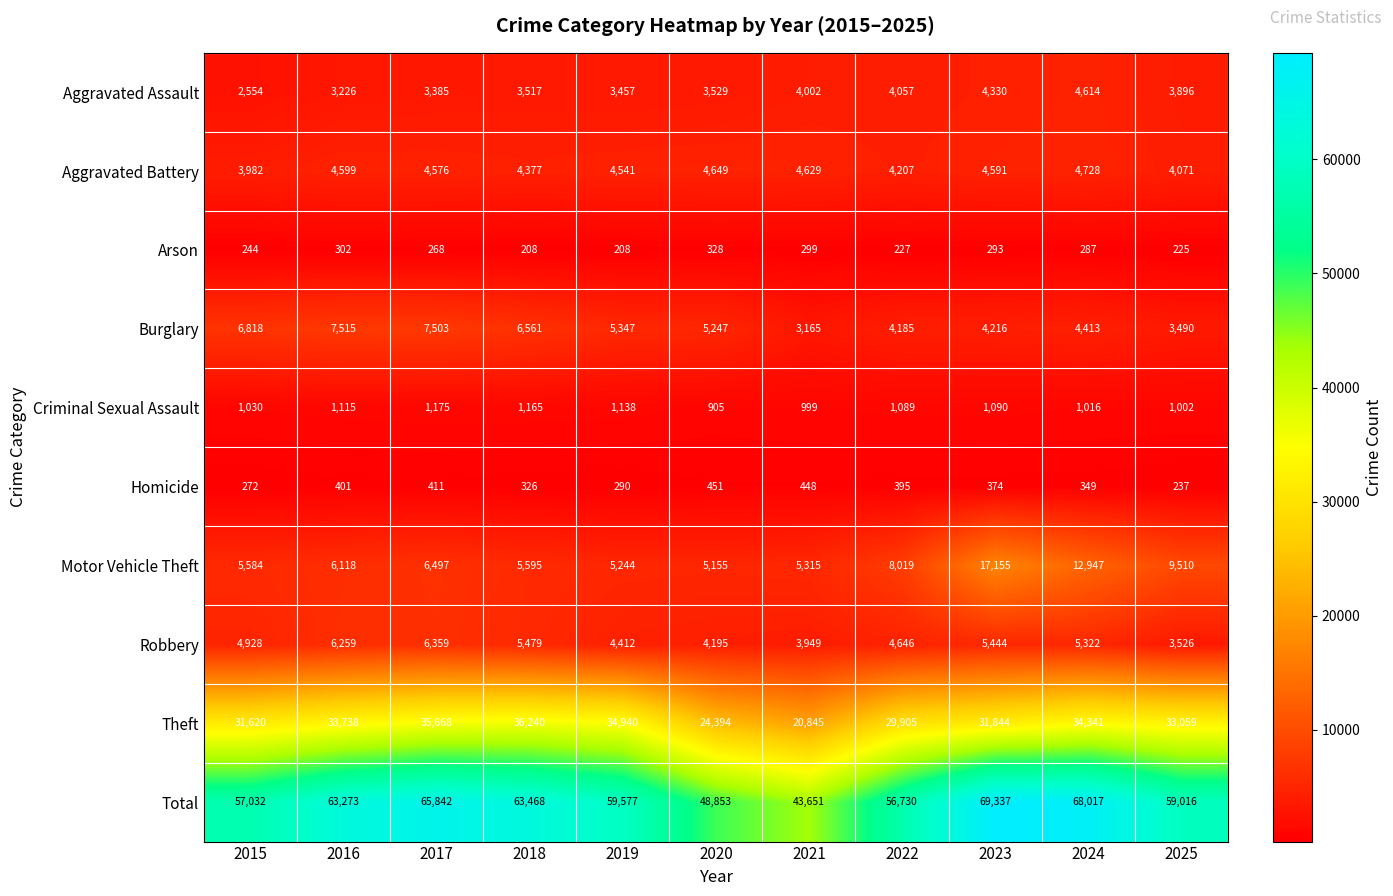

Which series has the largest range (max minus min)?

Total